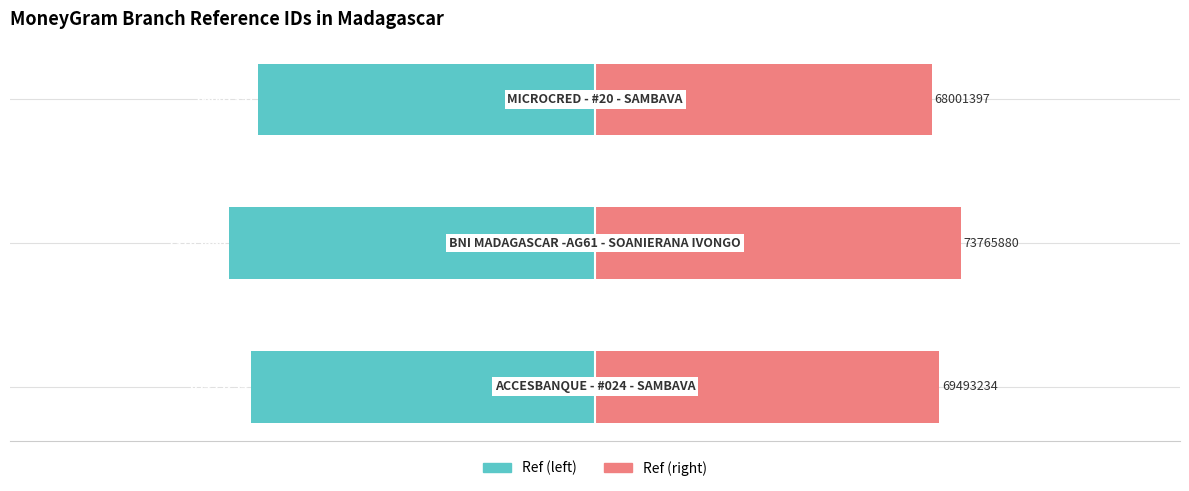

Are the bars grouped side by side (vs. stacked)?

Yes